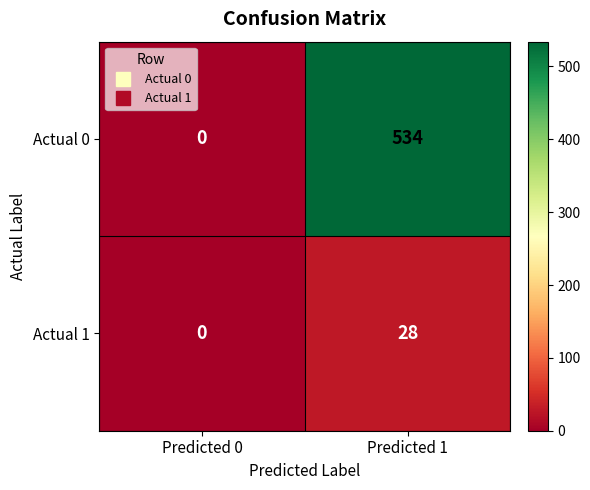

Reading left to right, list all the values displayed in this chart.

Actual 0: Predicted 0=0	Predicted 1=534
Actual 1: Predicted 0=0	Predicted 1=28